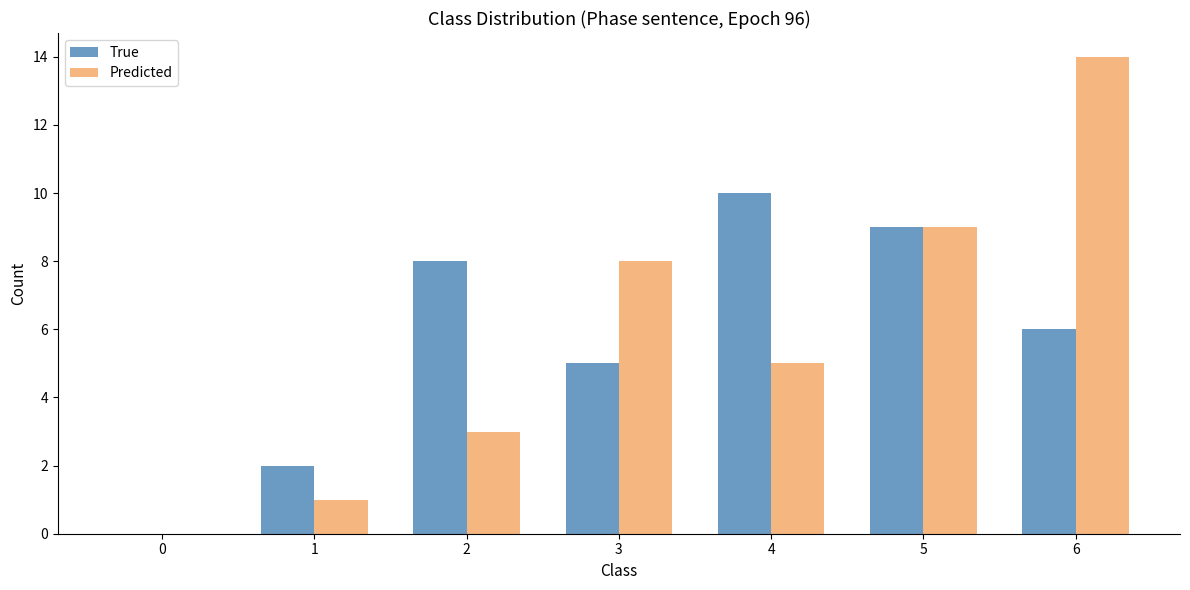

Is the value of Predicted at 0 greater than the value of True at 1?

No